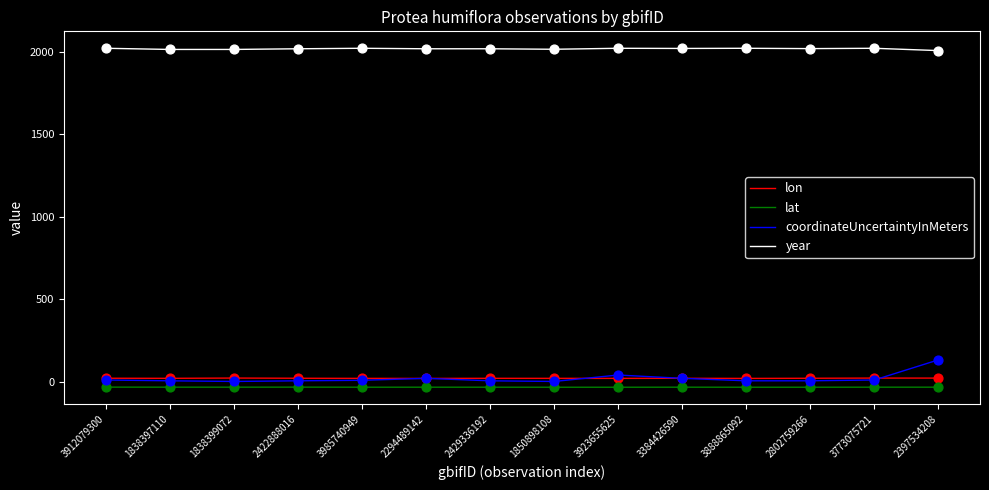

Is the value of coordinateUncertaintyInMeters at 1838397110 greater than the value of lat at 2422888016?

Yes